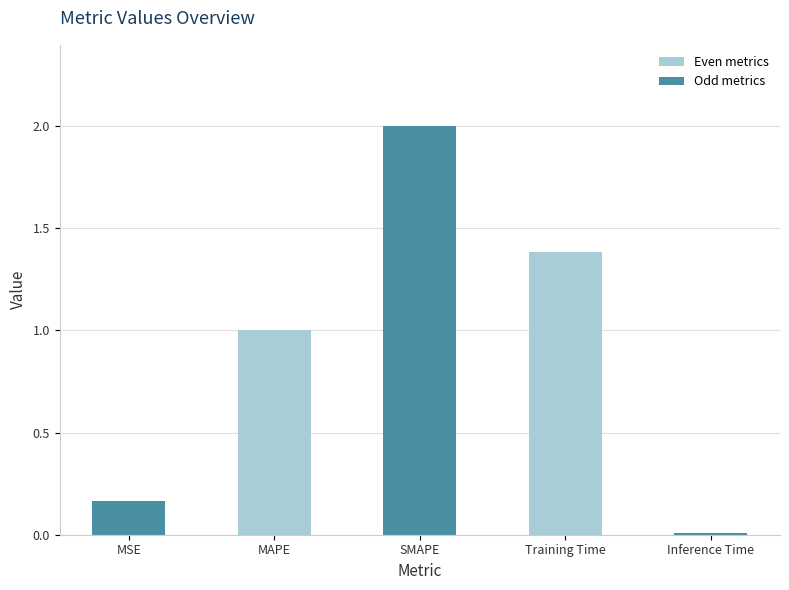

Is it true that the value at Training Time is 0.5?

False